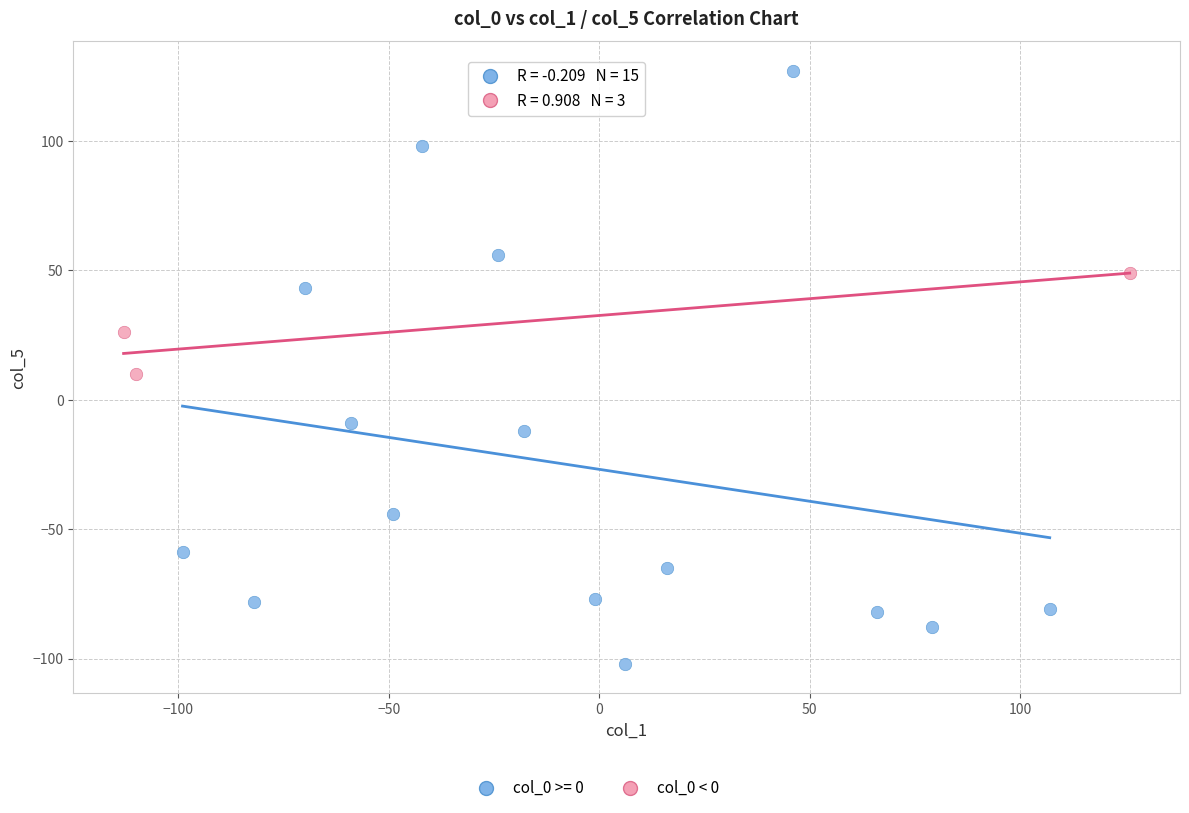

Which series reaches the minimum Y coordinate?

col_0 >= 0